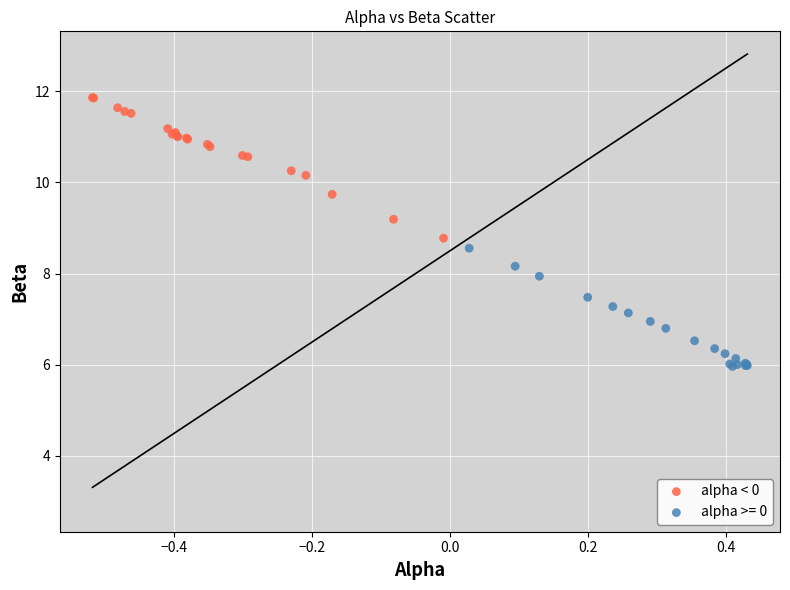

Which series reaches the maximum Y coordinate?

alpha < 0